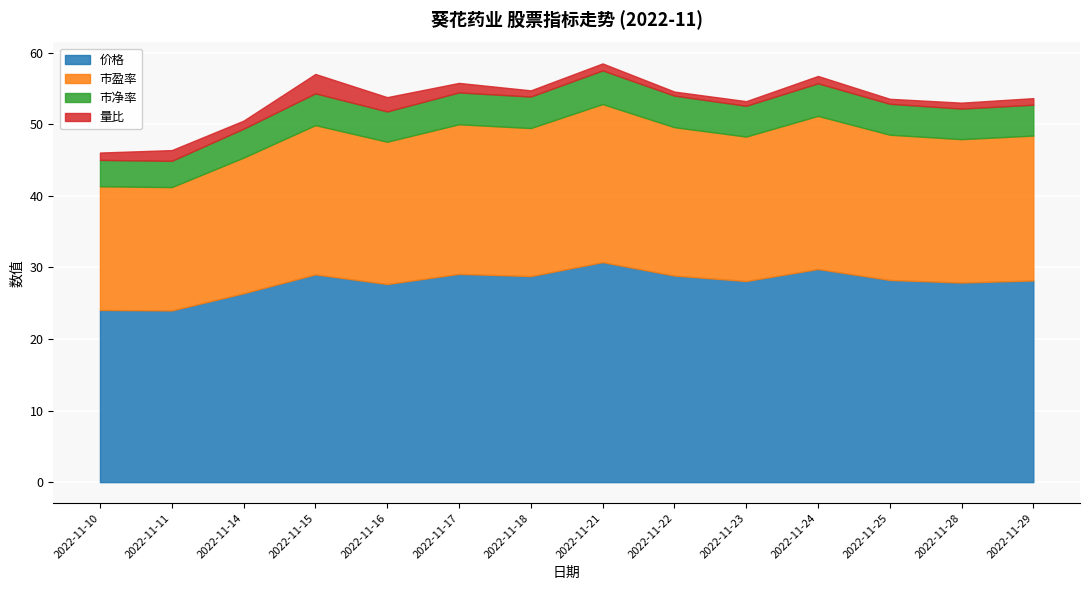

True or false: 价格 has a value of 47.9 at 2022-11-25.

False